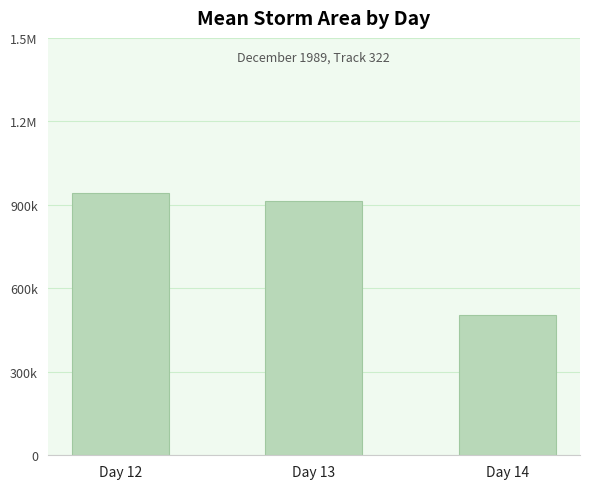

The chart shows a value of 140189.6 at Day 14. True or false?

False